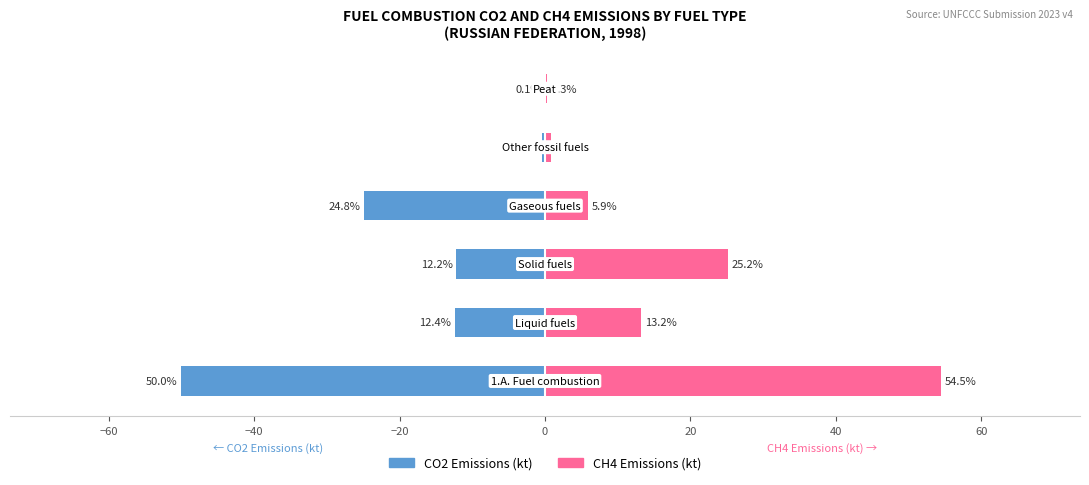

What is the average value of the CH4 Emissions (kt) series?

16.7